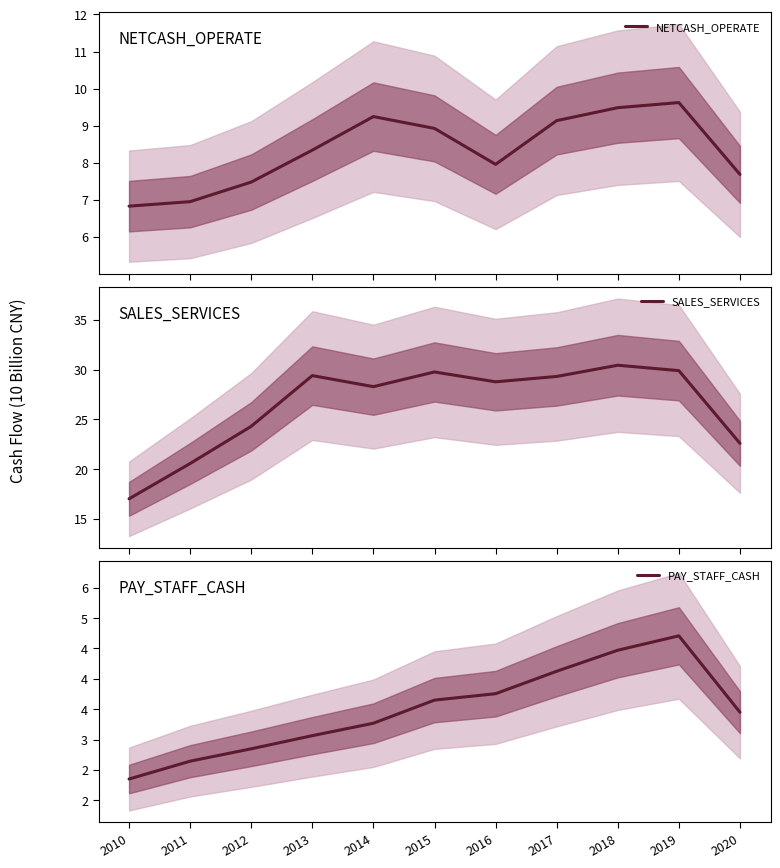

True or false: NETCASH_OPERATE and SALES_SERVICES cross at least once.

False